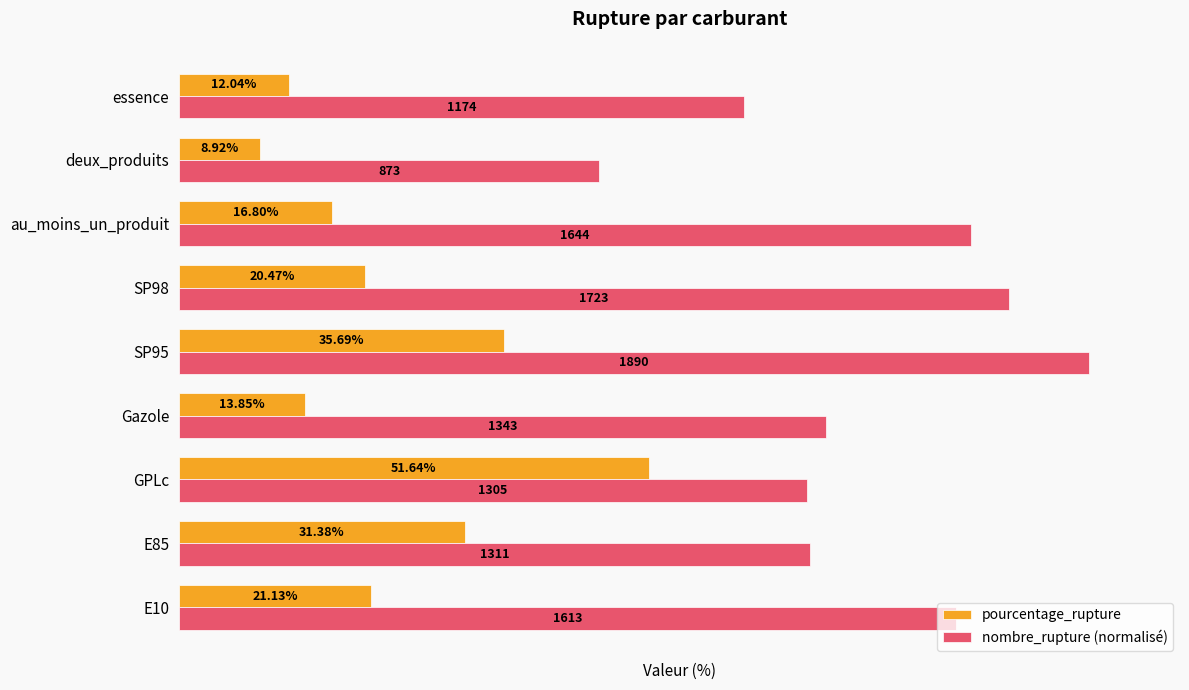

Which series has the largest total across all categories?

nombre_rupture (normalisé)